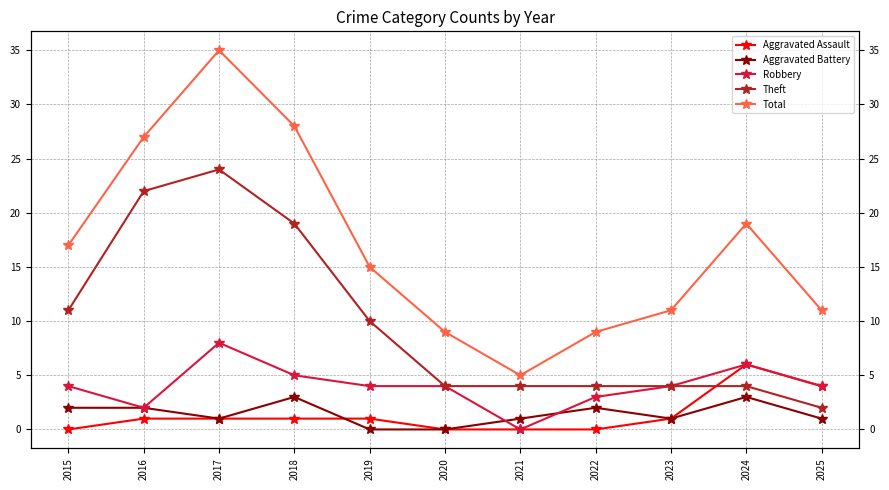

The value of Total at 2022 is 15. True or false?

False